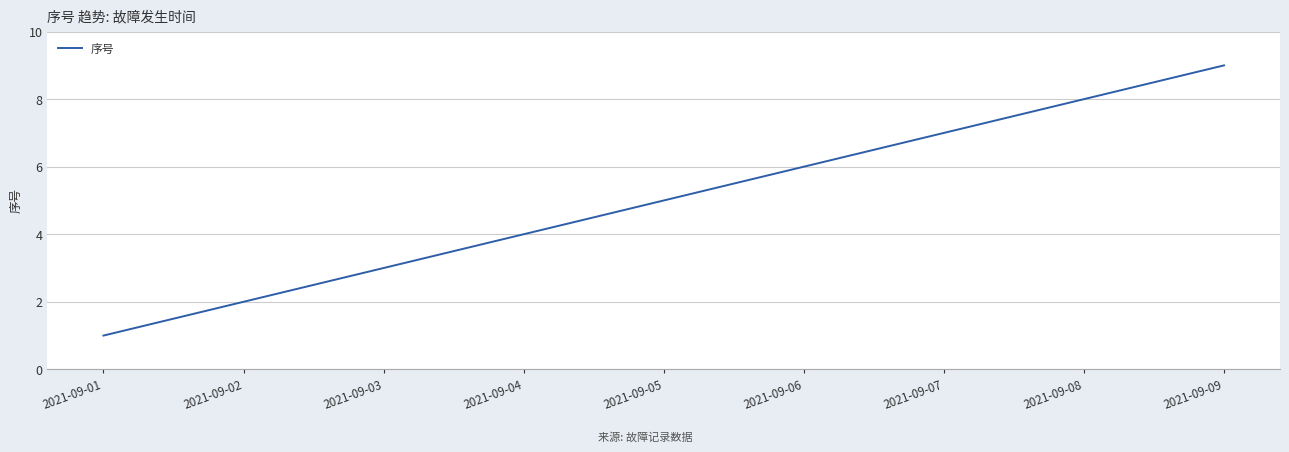

What is the maximum value shown in the chart?

9